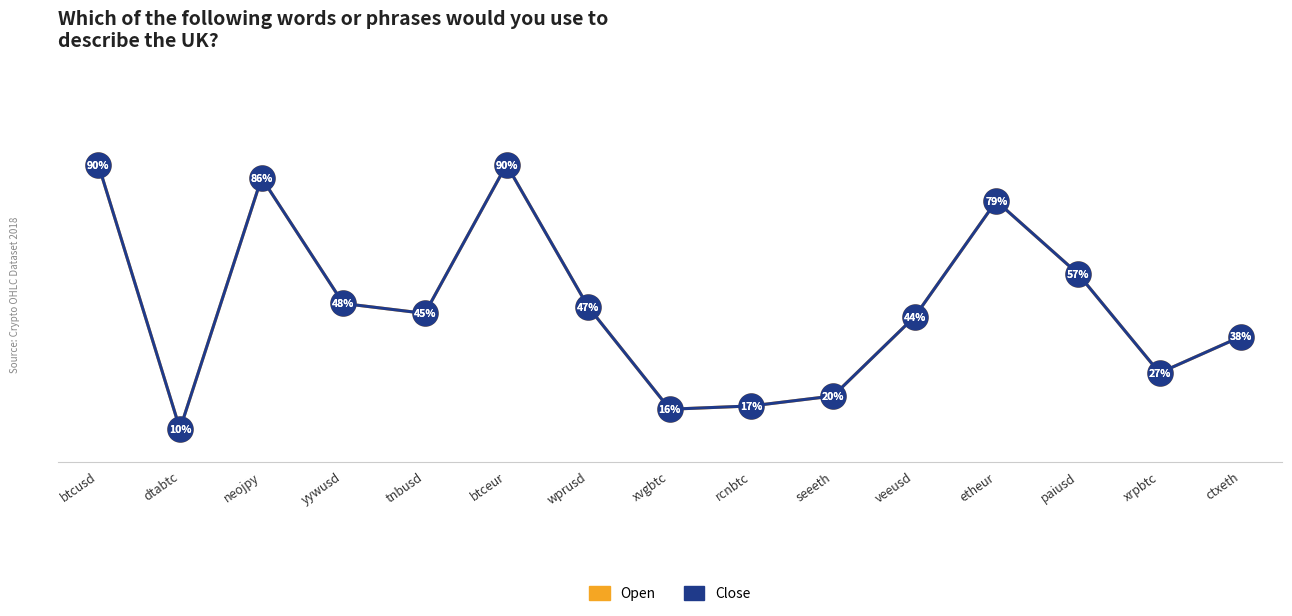

What is the difference between the maximum and minimum values in the Close series?

80